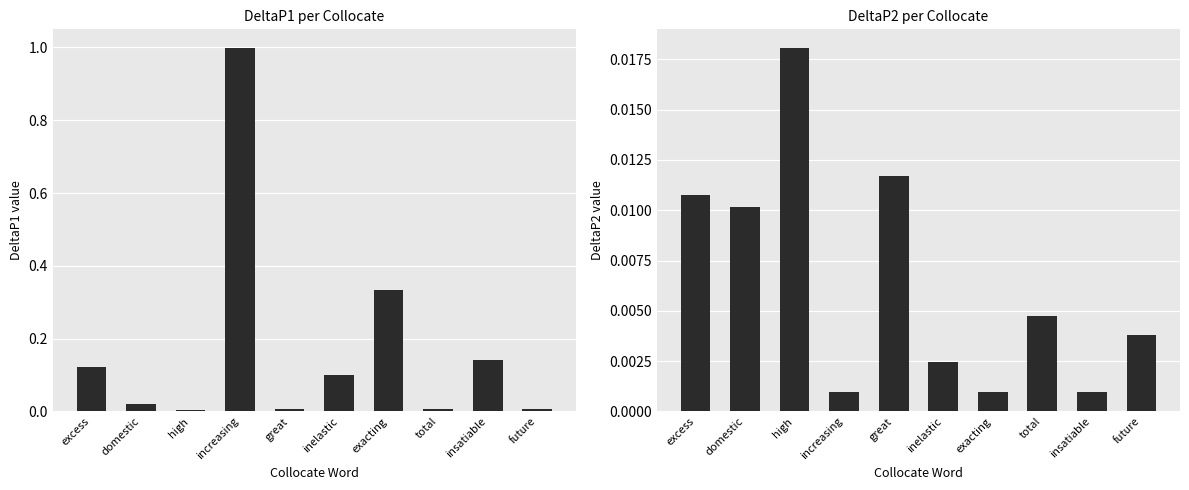

True or false: DeltaP1 has a value of 0.2 at insatiable.

False